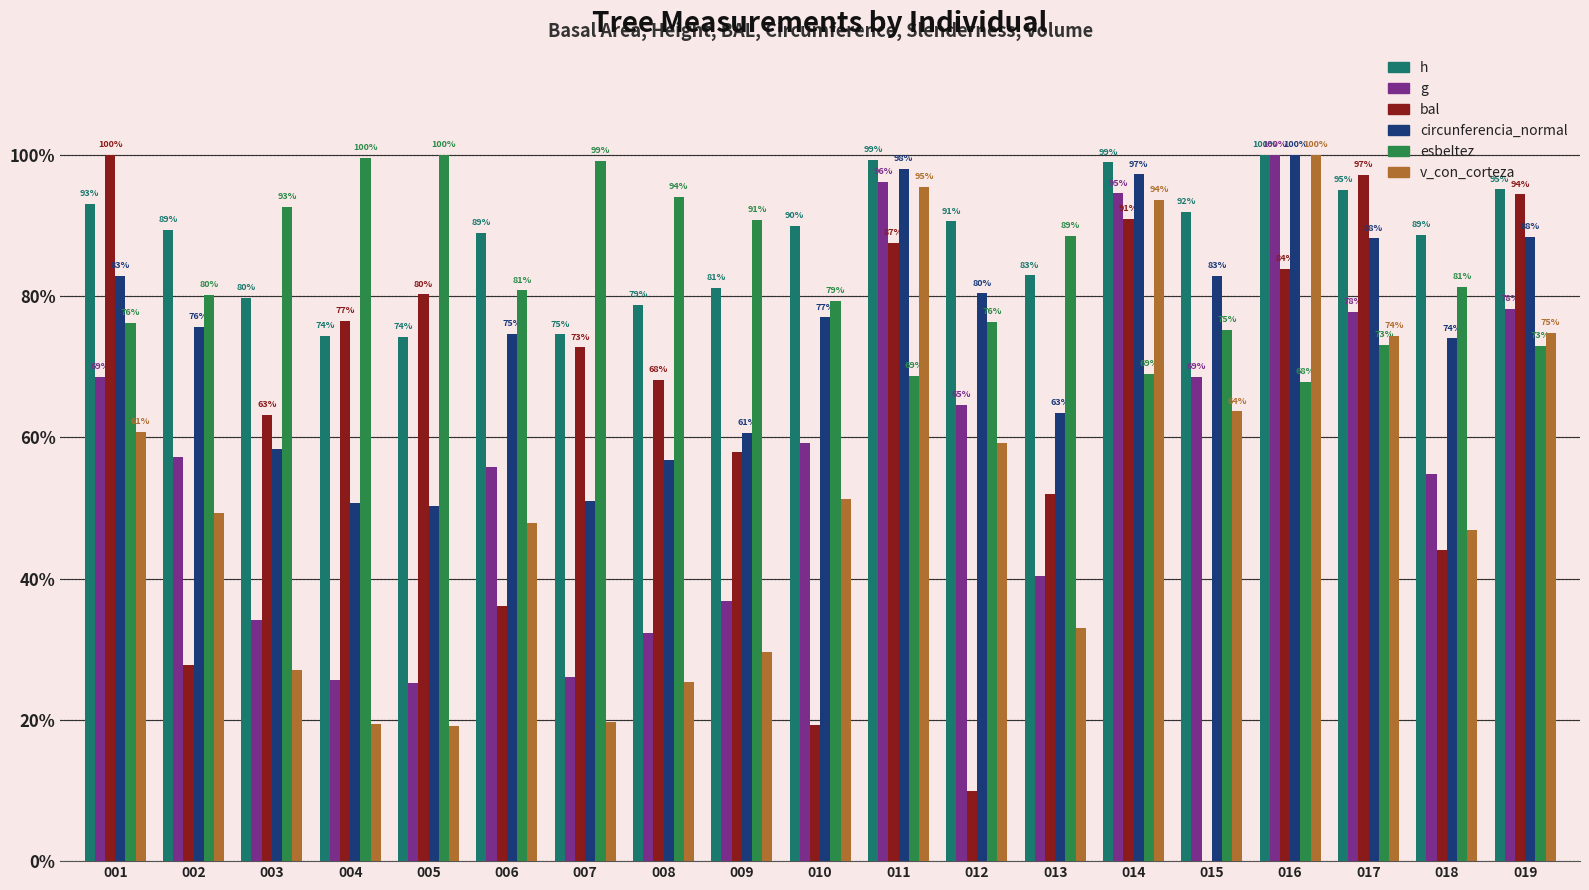

The value of esbeltez at 002 is 32.6. True or false?

False